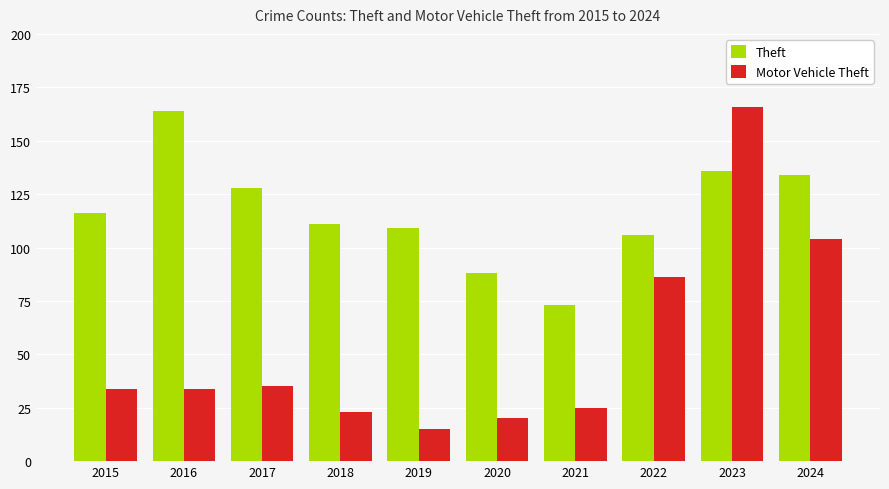

How many bars are there in total?

20